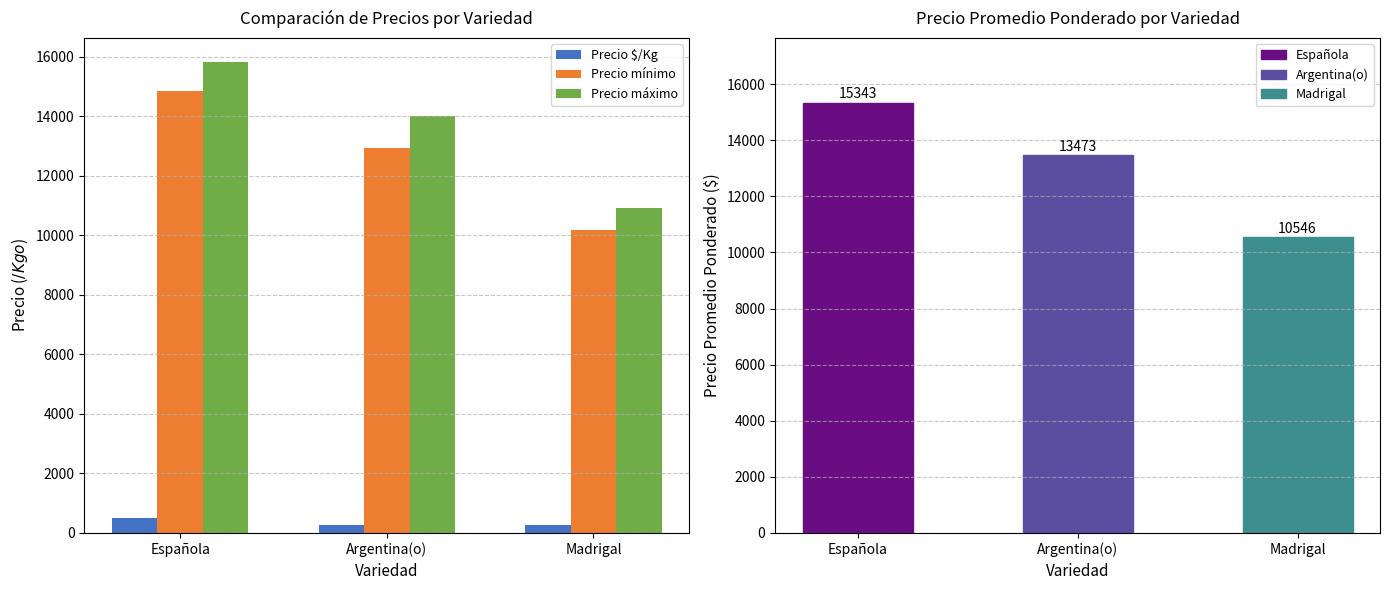

What is the sum of all Precio promedio ponderado values?

39362